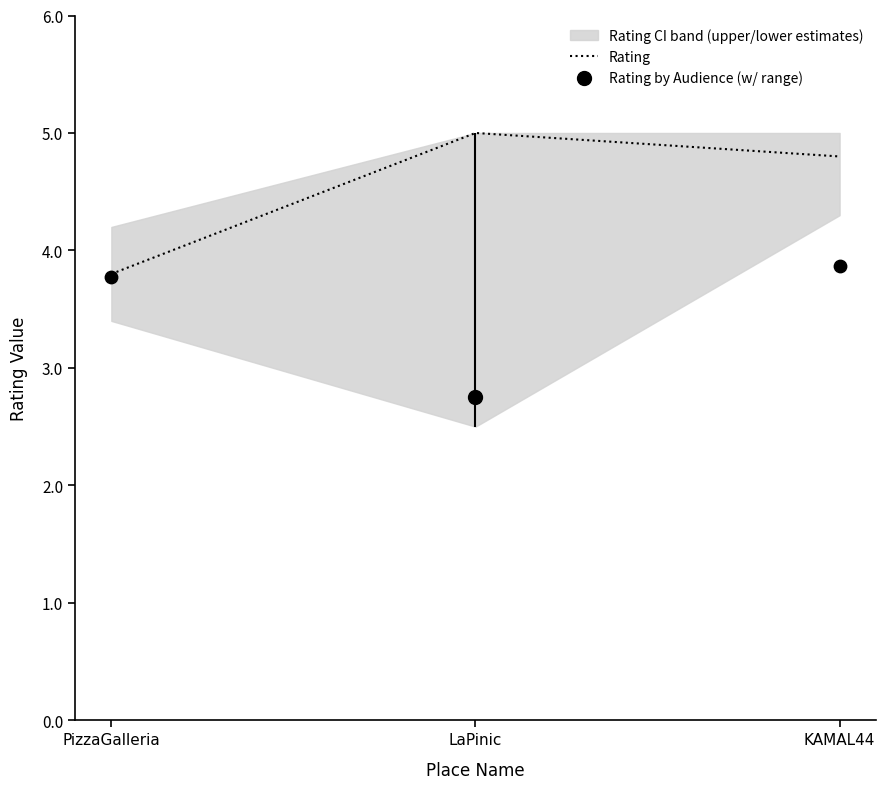

Between LaPinic and KAMAL44, which is larger?

LaPinic